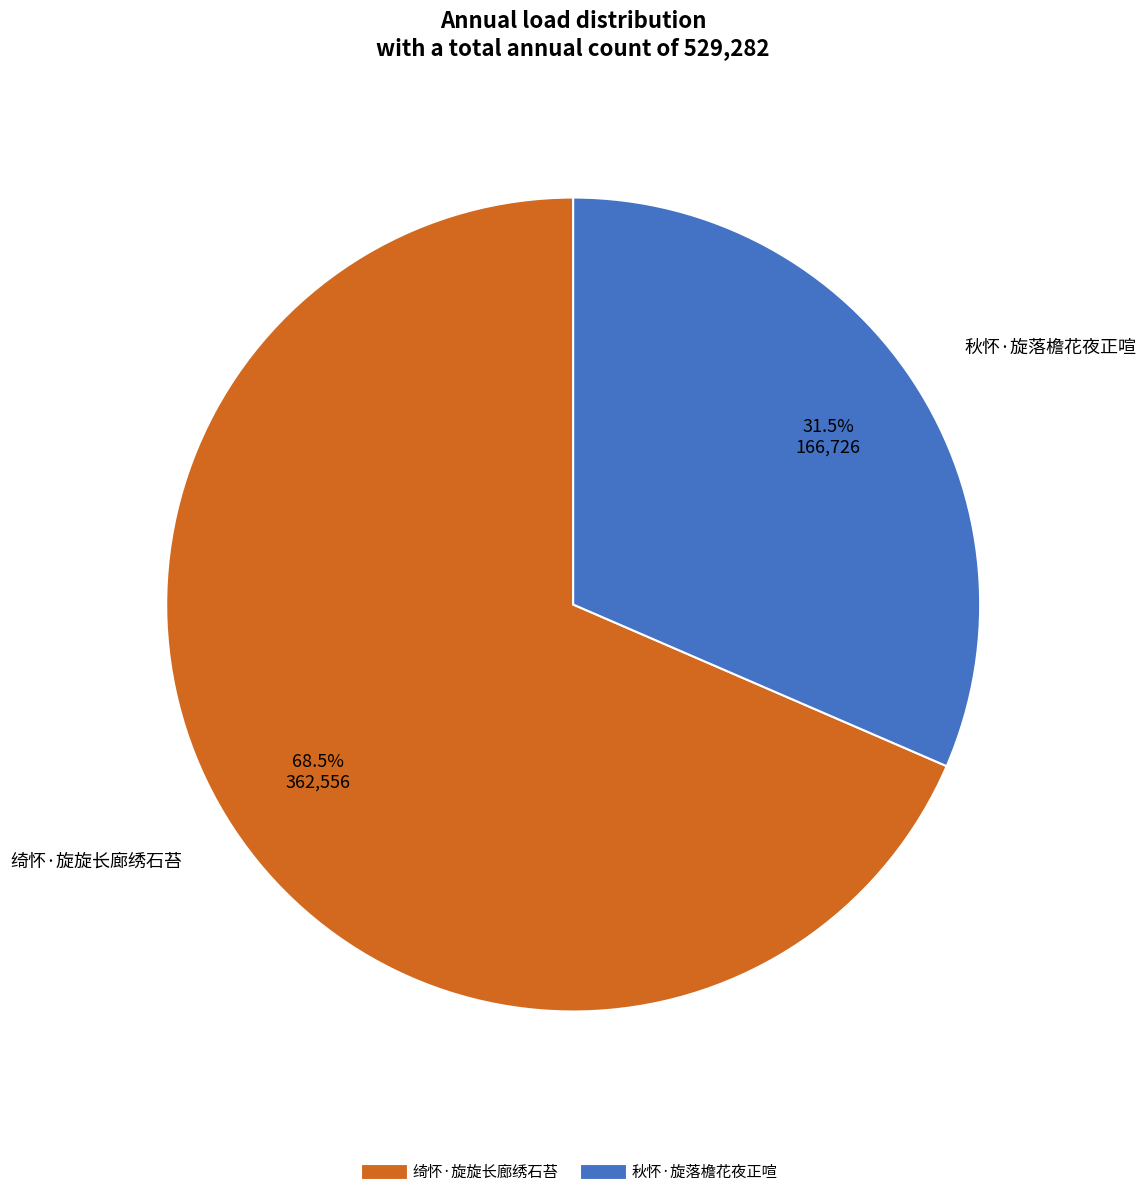

True or false: 绮怀·旋旋长廊绣石苔 accounts for 78% of the total.

False